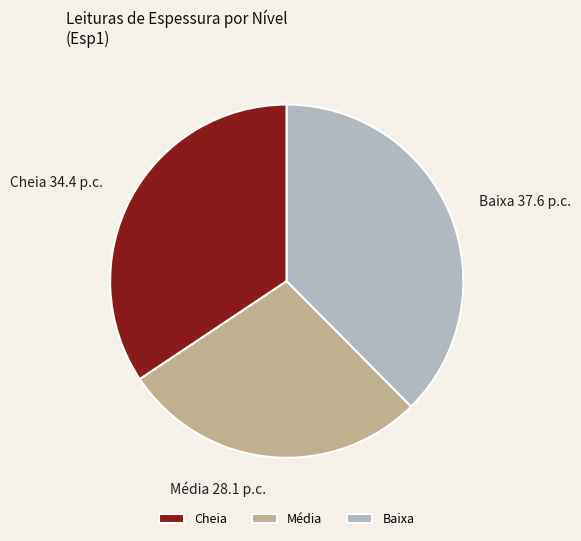

Count the number of slices in the pie.

3